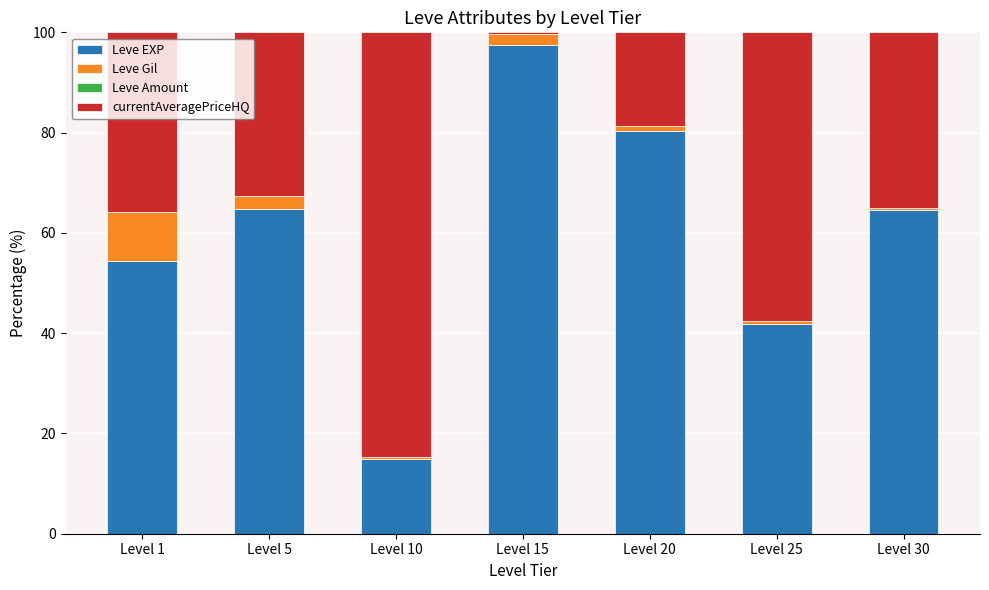

Are the bars grouped side by side (vs. stacked)?

No